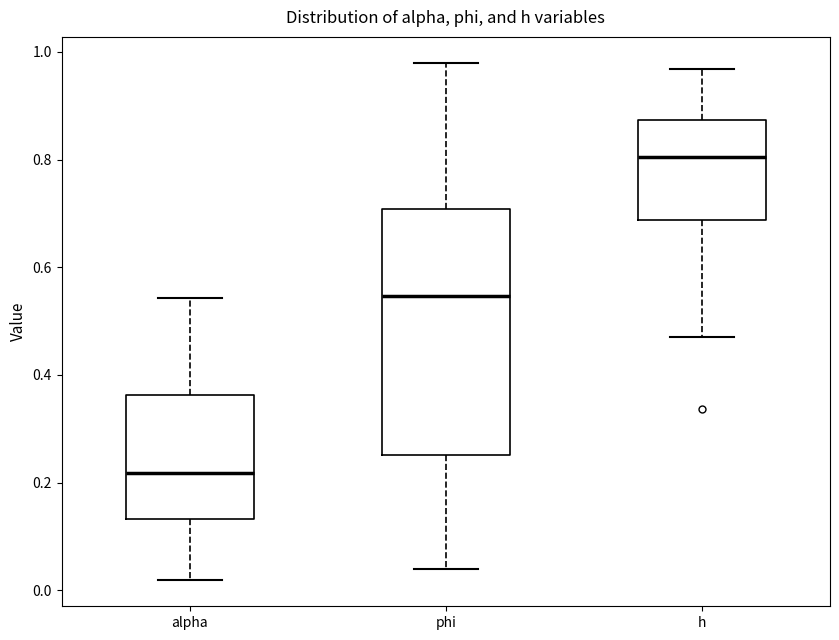

Reading left to right, transcribe this box plot: for each box, give where its median line is, the range the box spans, and where its two whiskers end, as read against the y-axis. The values are not printed on the chart, so give them approximately, as read against the axis.

alpha: median 0.22, box 0.14 to 0.36, whiskers 0.02 to 0.54
phi: median 0.54, box 0.26 to 0.70, whiskers 0.04 to 0.98
h: median 0.80, box 0.68 to 0.88, whiskers 0.48 to 0.96